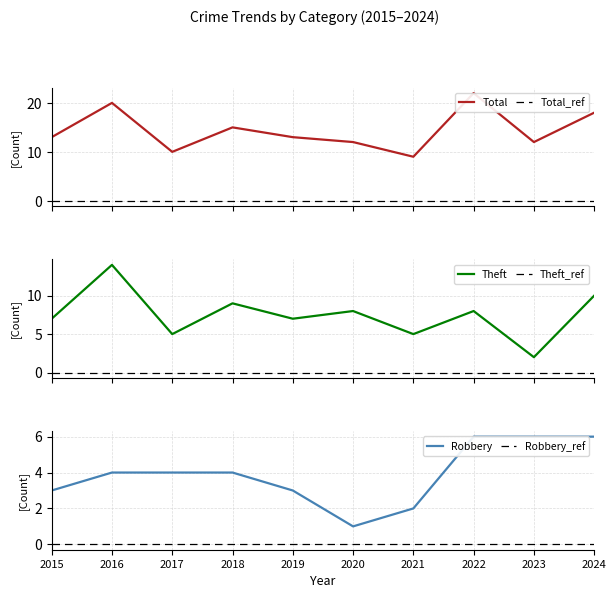

At 2016, list the series in order from smallest to largest.

Robbery, Theft, Total